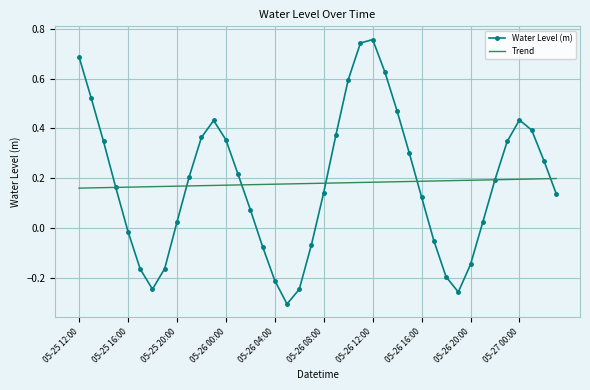

How many series are shown in this chart?

2